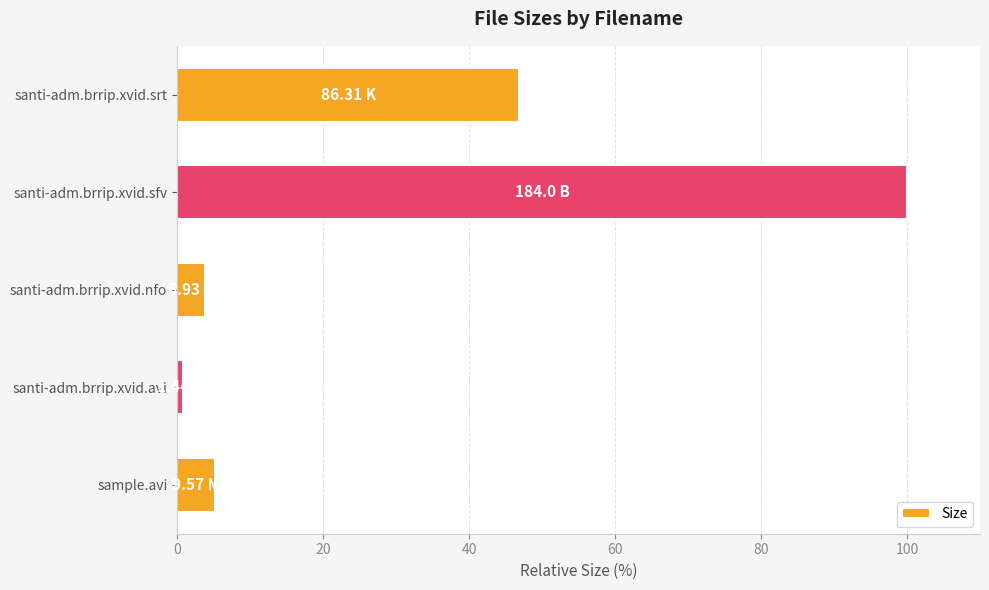

What is the difference between the maximum and minimum values?

99.2